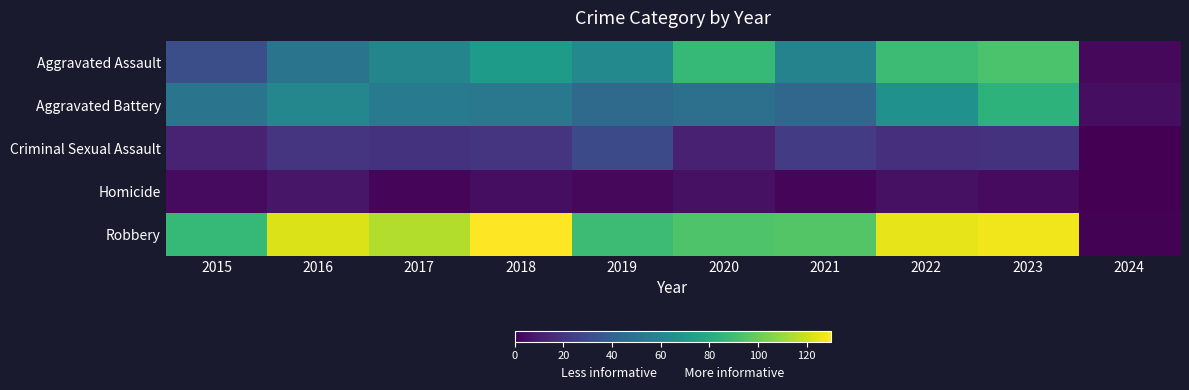

At which category does the chart reach its peak across all series?

2018